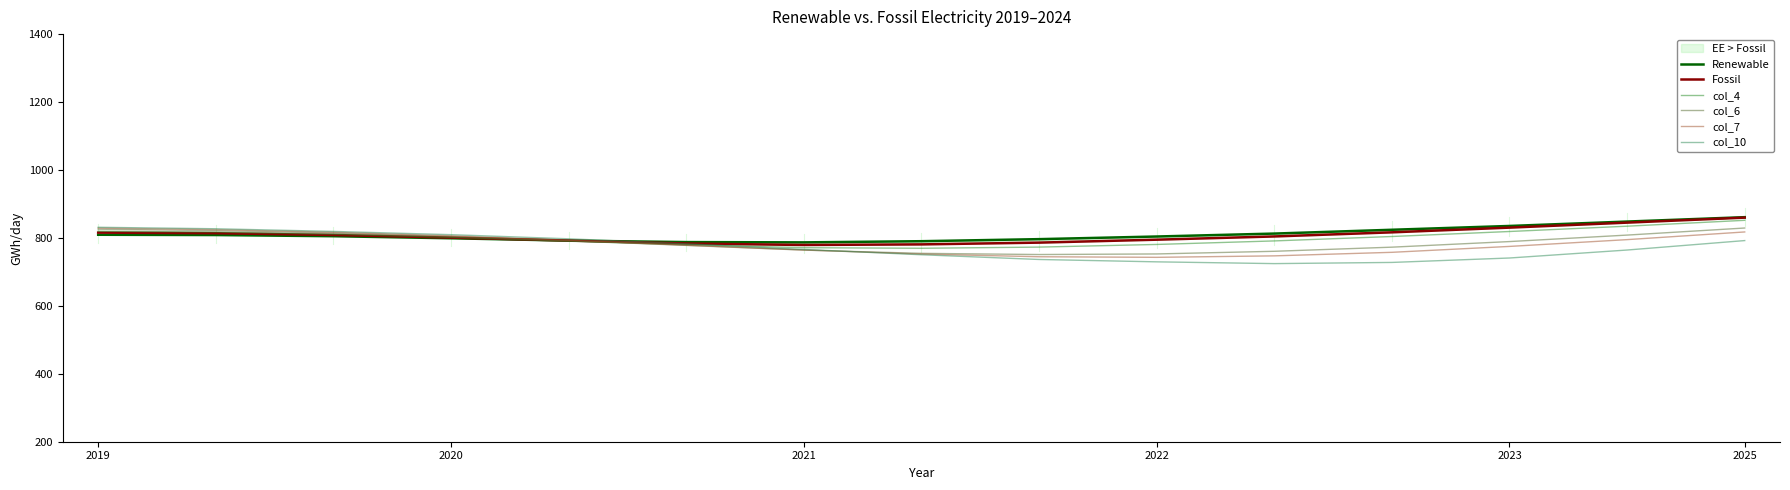

Reading left to right, what are all the values shown in this chart?

Renewable: 809.3	808.5	805.0	799.0	792.1	787.7	786.9	790.3	796.4	804.1	812.8	824.0	835.2	848.1	861.1
Fossil: 815.6	813.9	808.7	800.9	792.2	783.5	779.2	781.0	786.1	794.8	804.3	816.5	830.3	845.0	859.7
col_4: 819.8	817.2	811.1	801.6	790.3	779.9	771.2	769.5	773.0	780.8	791.2	804.2	818.9	834.5	851.8
col_6: 825.7	821.3	814.4	804.0	791.8	778.0	764.1	754.6	751.1	752.8	760.6	772.8	789.2	808.3	829.1
col_7: 828.8	824.5	816.7	806.3	793.2	778.5	764.6	752.4	744.6	742.8	747.2	757.6	775.0	795.0	817.5
col_10: 831.3	827.0	819.1	809.6	797.4	782.6	766.1	750.4	736.5	729.6	724.3	727.8	740.9	764.3	792.2